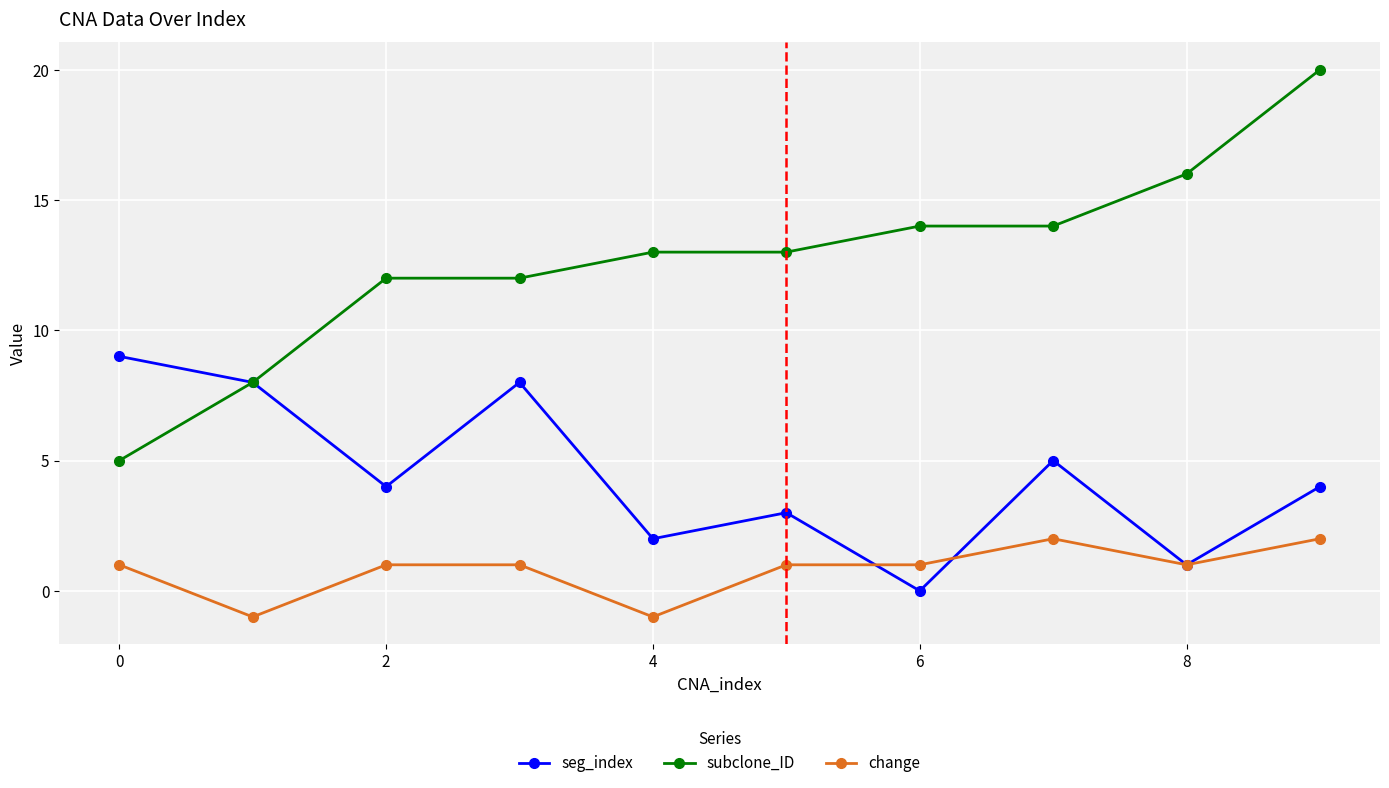

True or false: seg_index has more than 1 points higher than both neighbors.

True